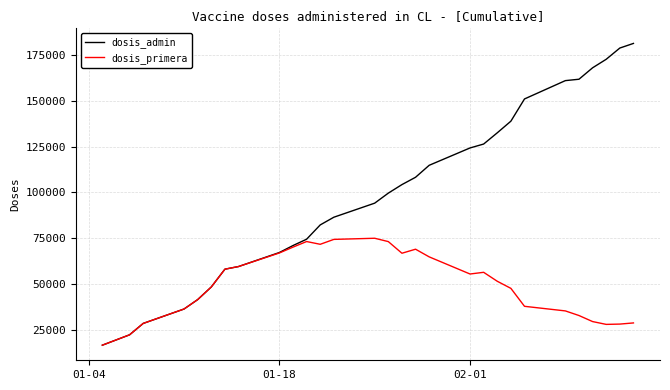

Which series has the widest spread of values?

dosis_admin